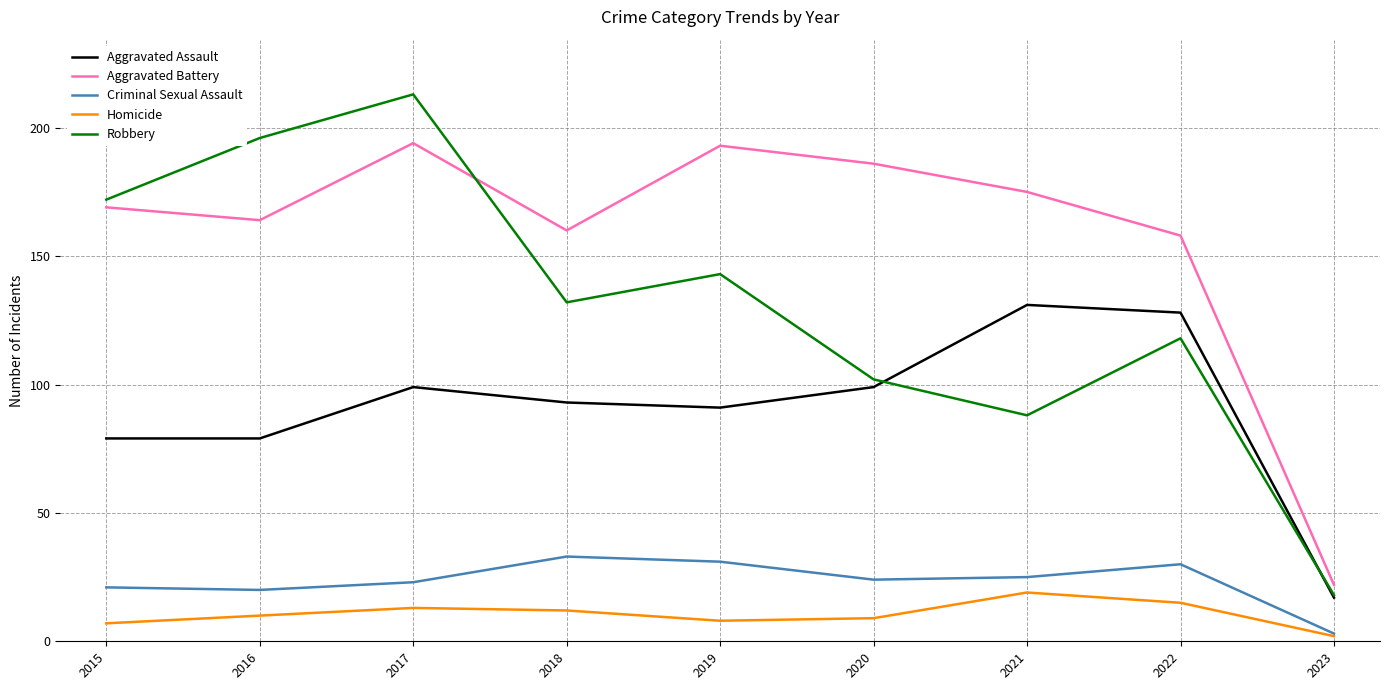

Reading right to left, extract all data points from this chart.

Aggravated Assault: 2023=17	2022=128	2021=131	2020=99	2019=91	2018=93	2017=99	2016=79	2015=79
Aggravated Battery: 2023=22	2022=158	2021=175	2020=186	2019=193	2018=160	2017=194	2016=164	2015=169
Criminal Sexual Assault: 2023=3	2022=30	2021=25	2020=24	2019=31	2018=33	2017=23	2016=20	2015=21
Homicide: 2023=2	2022=15	2021=19	2020=9	2019=8	2018=12	2017=13	2016=10	2015=7
Robbery: 2023=18	2022=118	2021=88	2020=102	2019=143	2018=132	2017=213	2016=196	2015=172